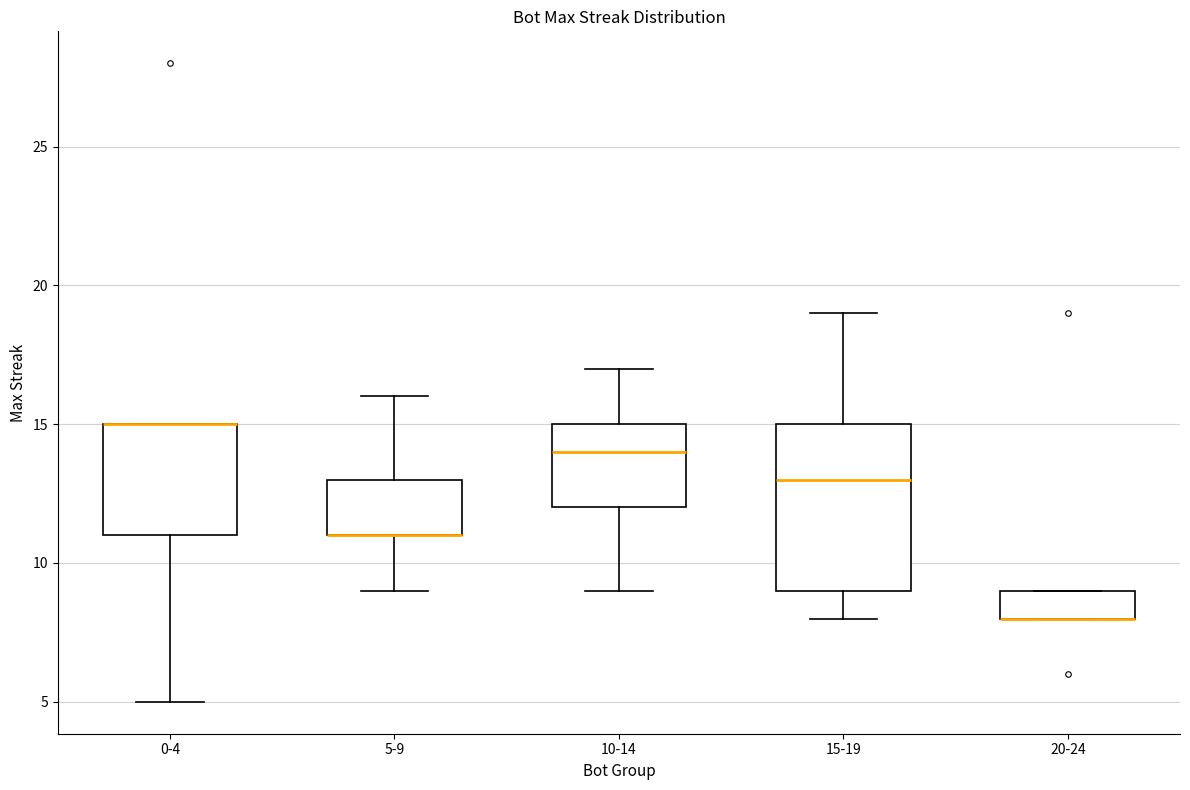

Comparing the boxes themselves (not the whiskers), which one is the tallest?

15-19